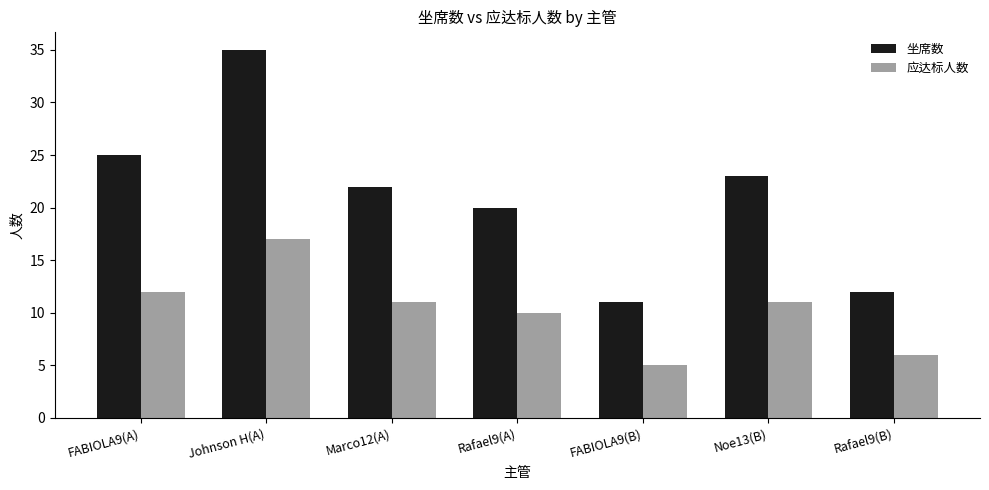

At which label does 坐席数 first exceed 22?

FABIOLA9(A)